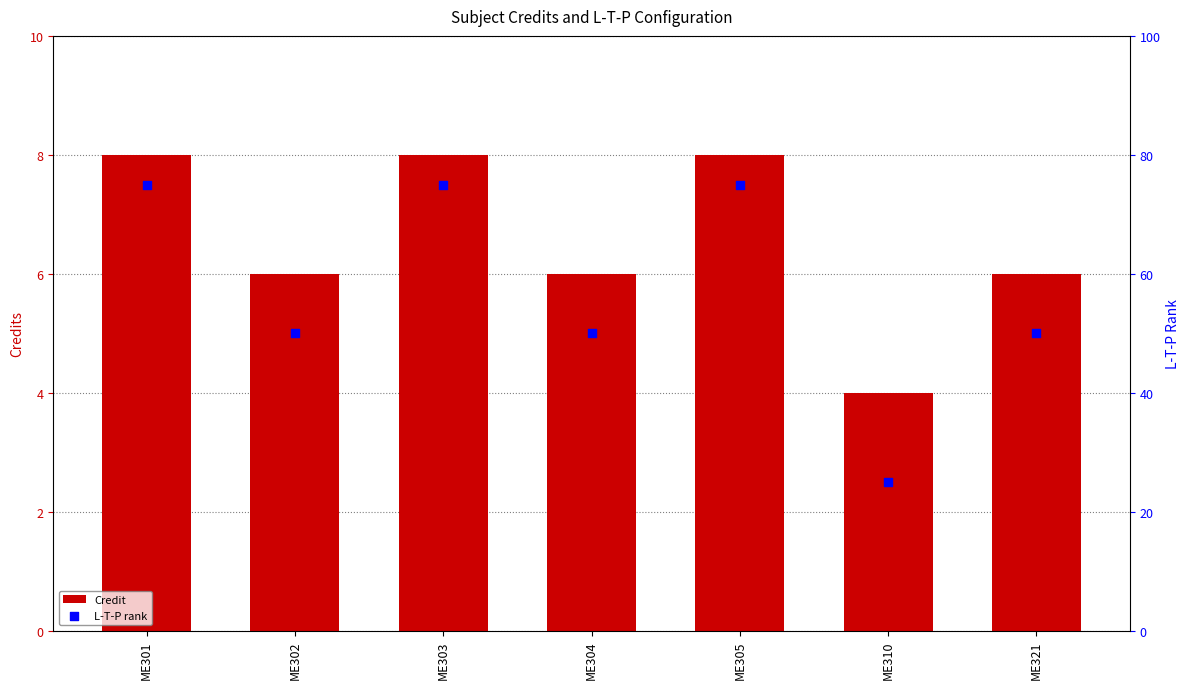

Which series contains the lowest Y value?

Credit